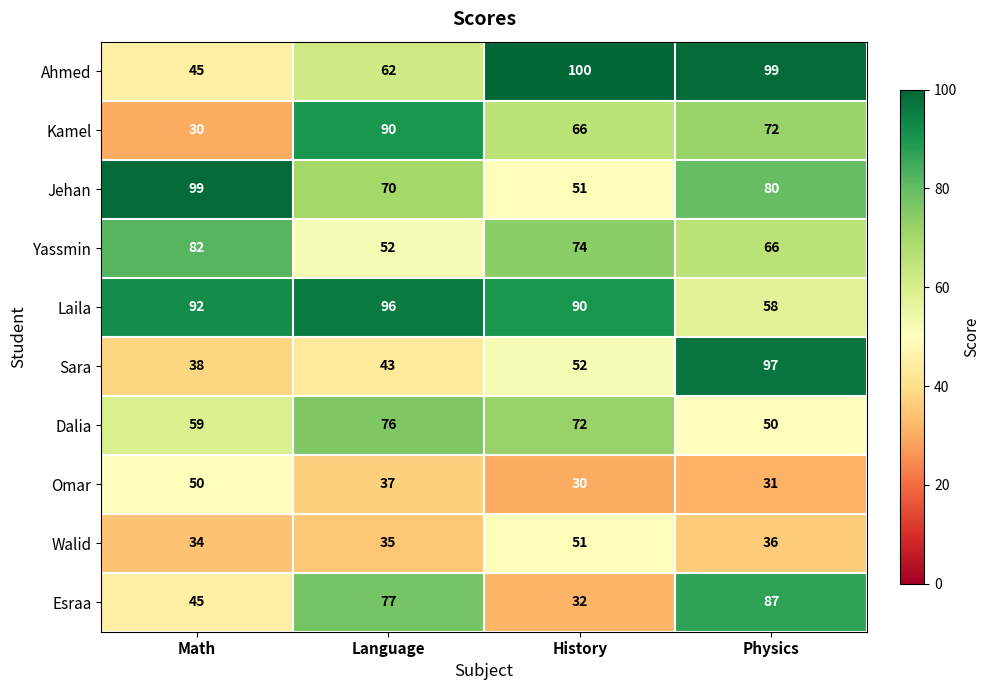

What is the minimum value shown in the chart?

30